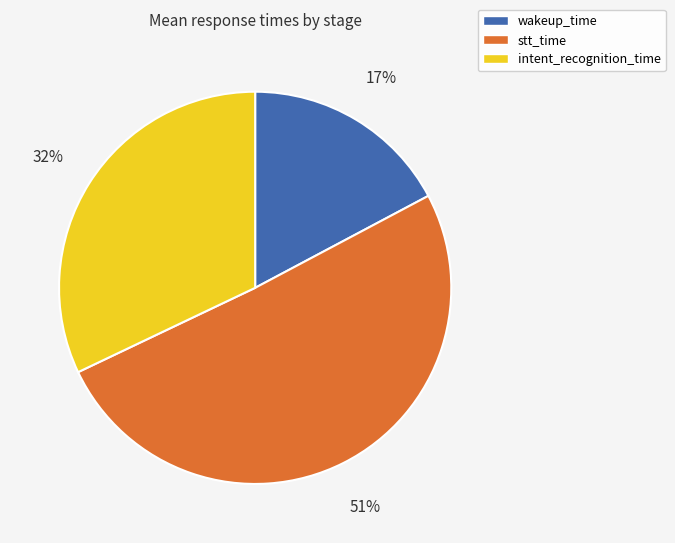

Is the sum of intent_recognition_time and wakeup_time greater than half?

No